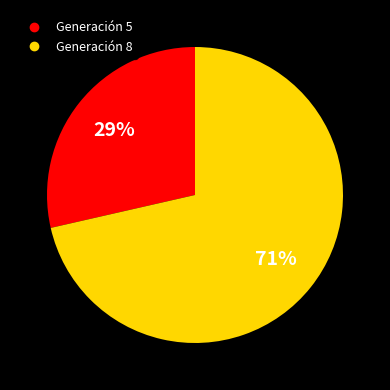

Is there any slice that represents more than half of the pie?

Yes